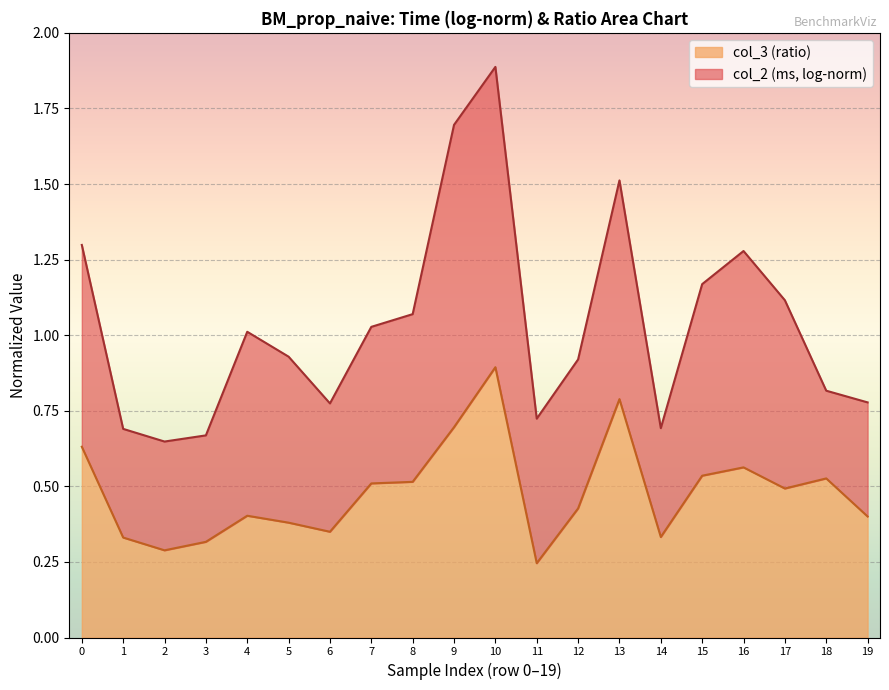

What is the average value?

0.5